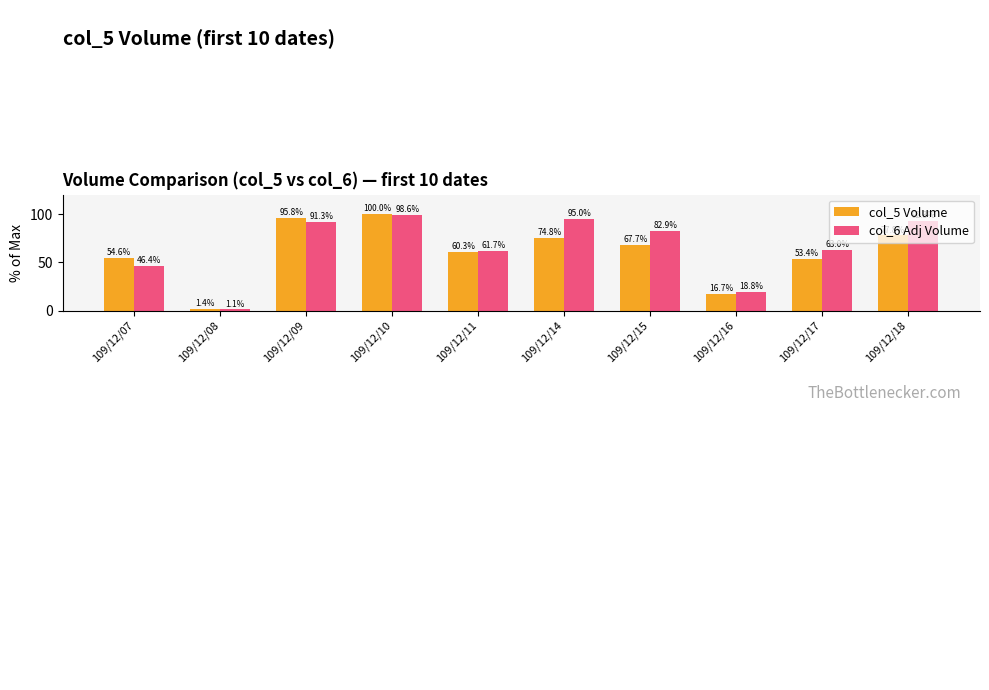

Which series has the largest range (max minus min)?

col_5 Volume